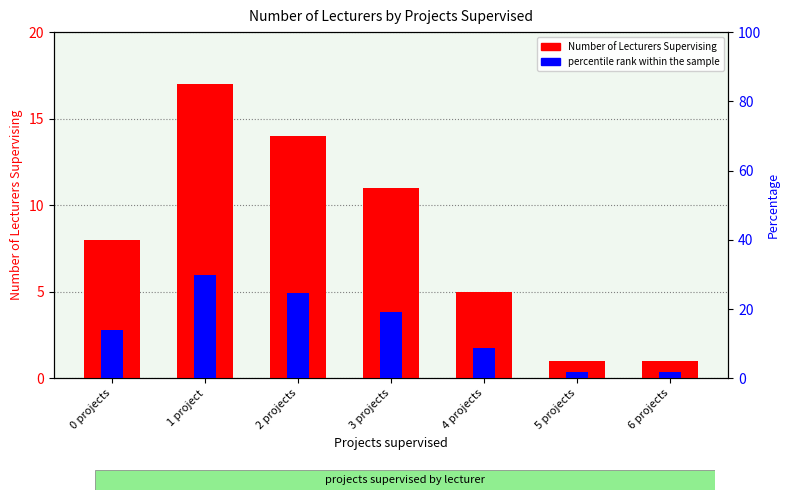

Where is Number of Lecturers Supervising nearest to the value 9?

0 projects